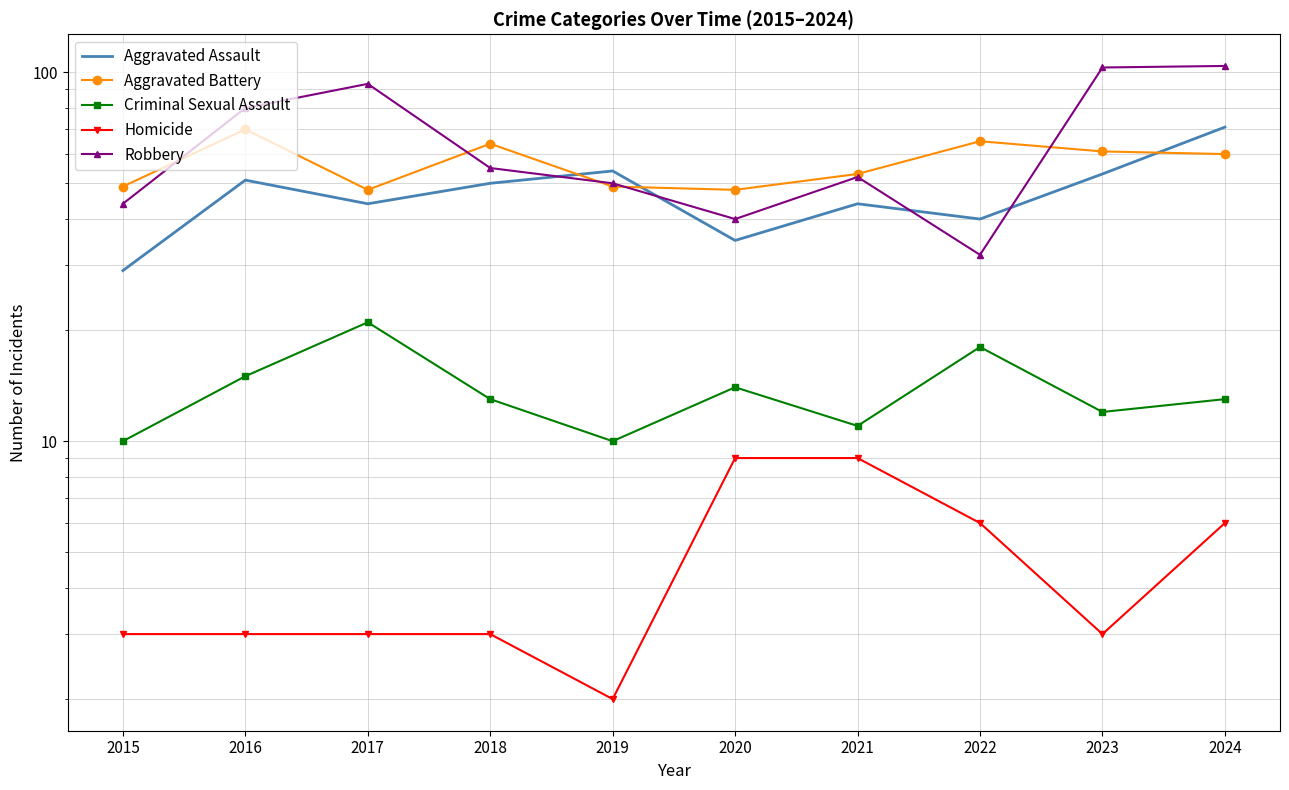

At which label does Homicide reach its minimum?

2019